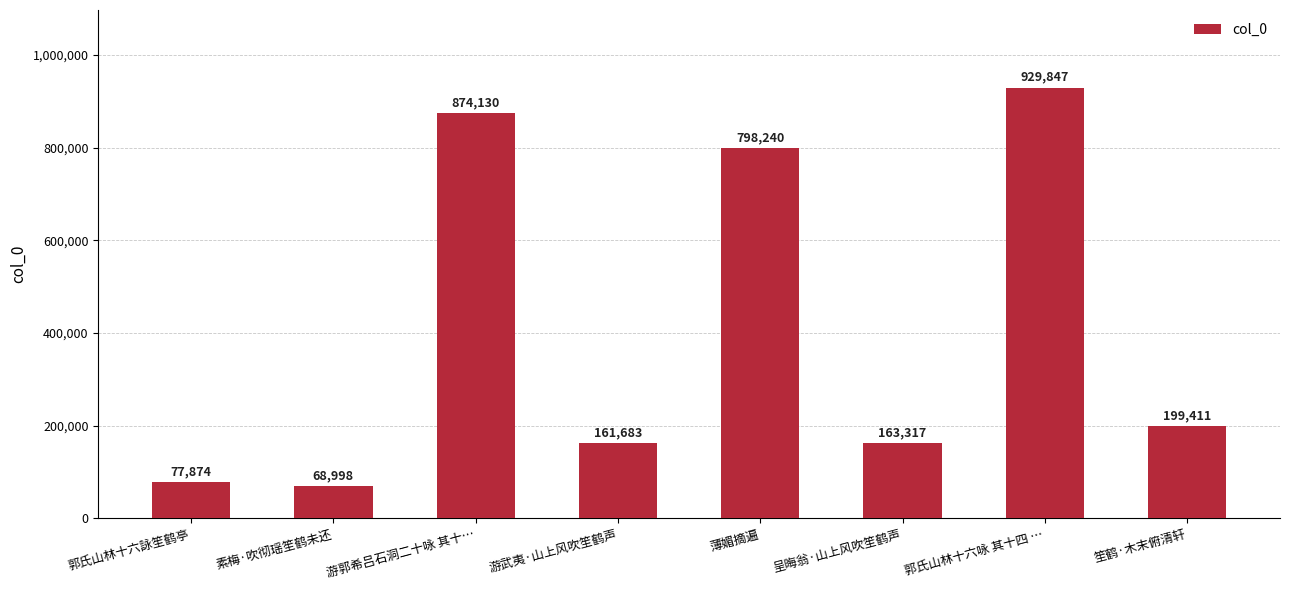

How many data points are less than 199411?

4